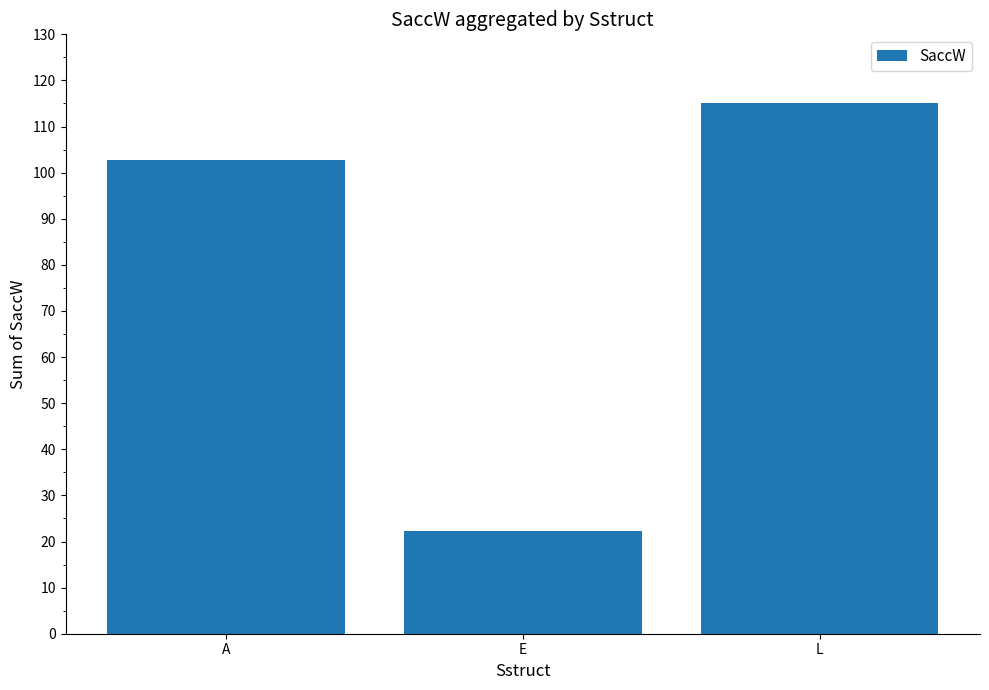

The value at A is 102.8. True or false?

True